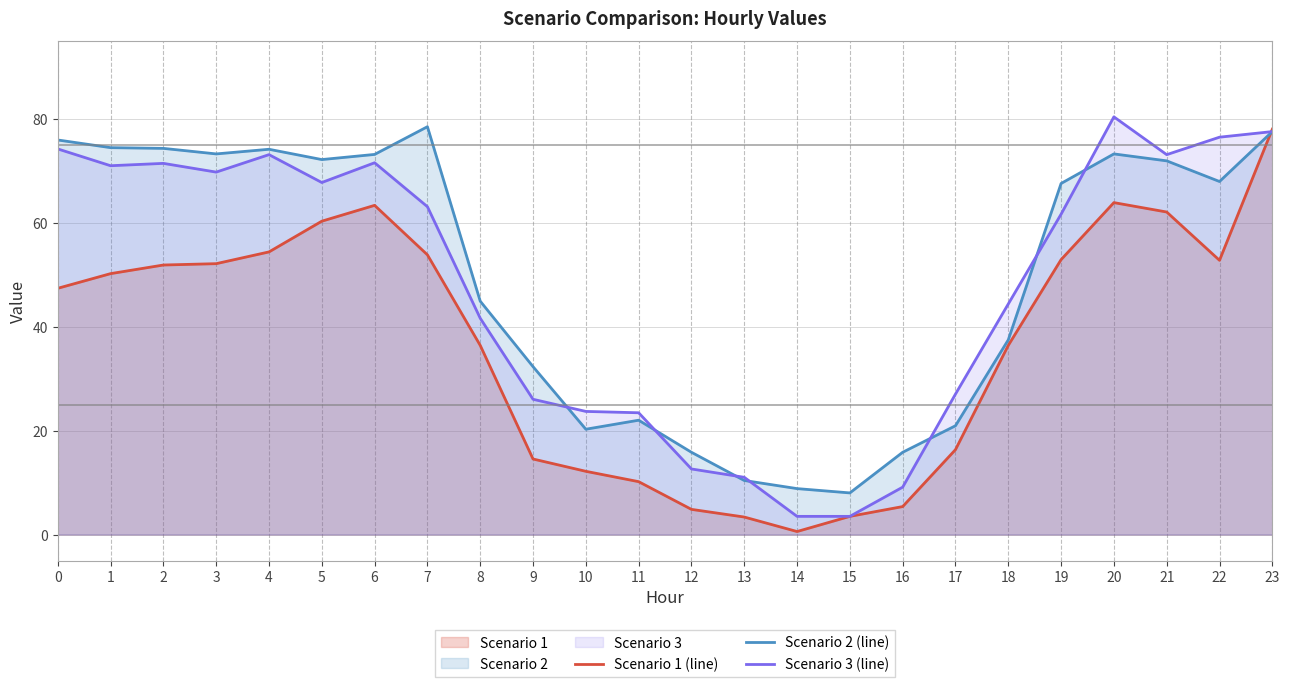

Between 13 and 2, which is larger?

2